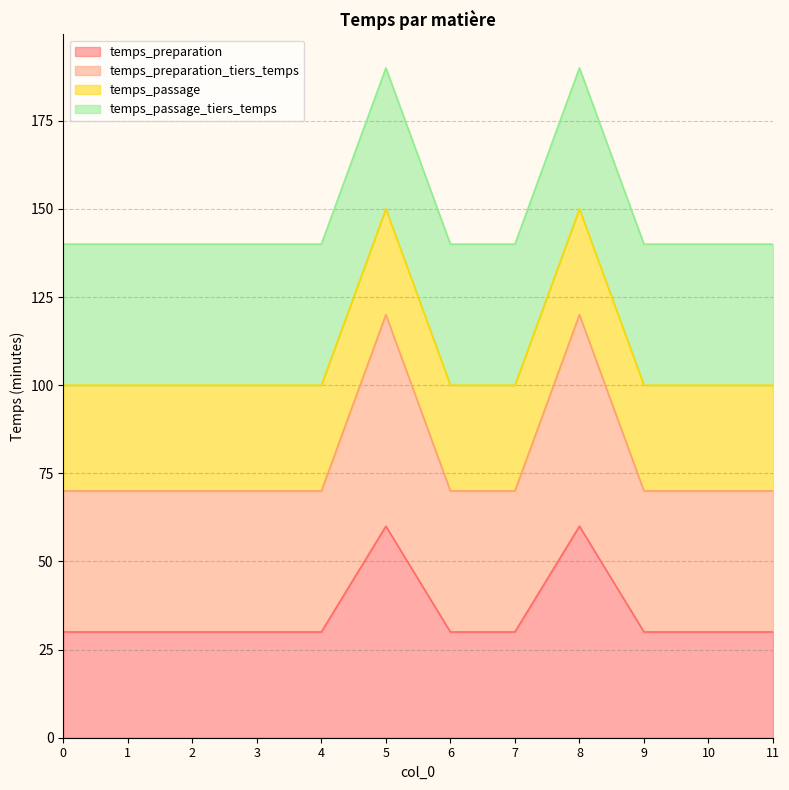

How many values in the temps_preparation_tiers_temps series exceed 70?

2